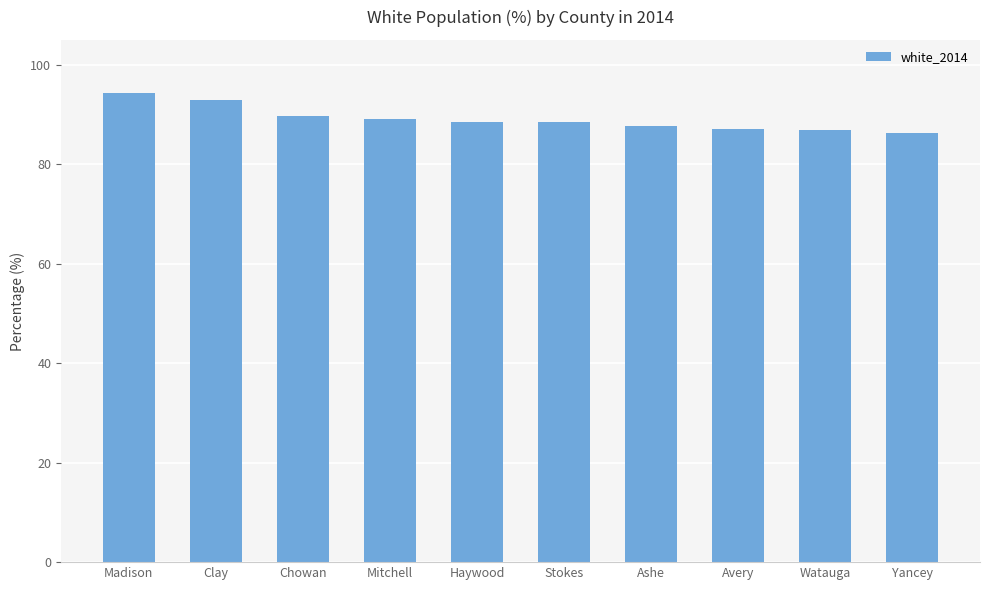

What is the maximum value shown in the chart?

94.3